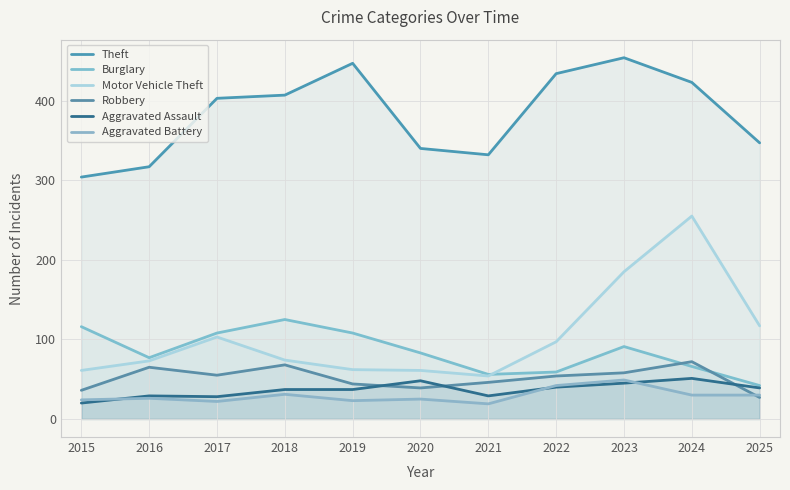

Where does the Motor Vehicle Theft series first go above 74?

2017